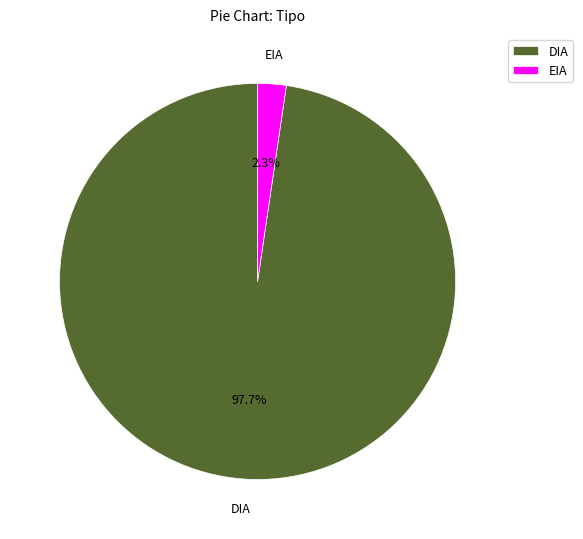

What percentage do DIA and EIA together represent?

100.0%